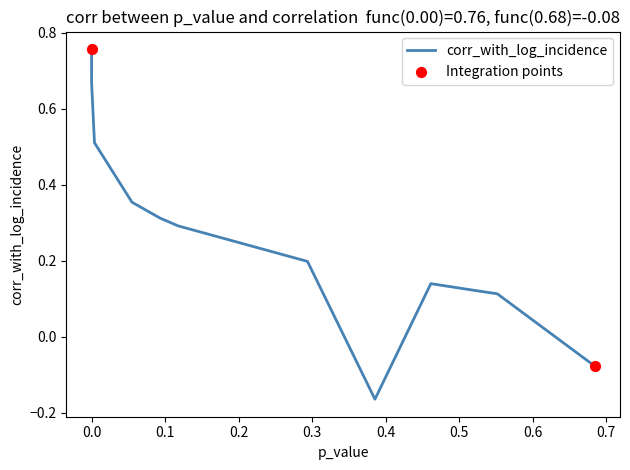

What is the difference between the maximum and minimum values?

0.9